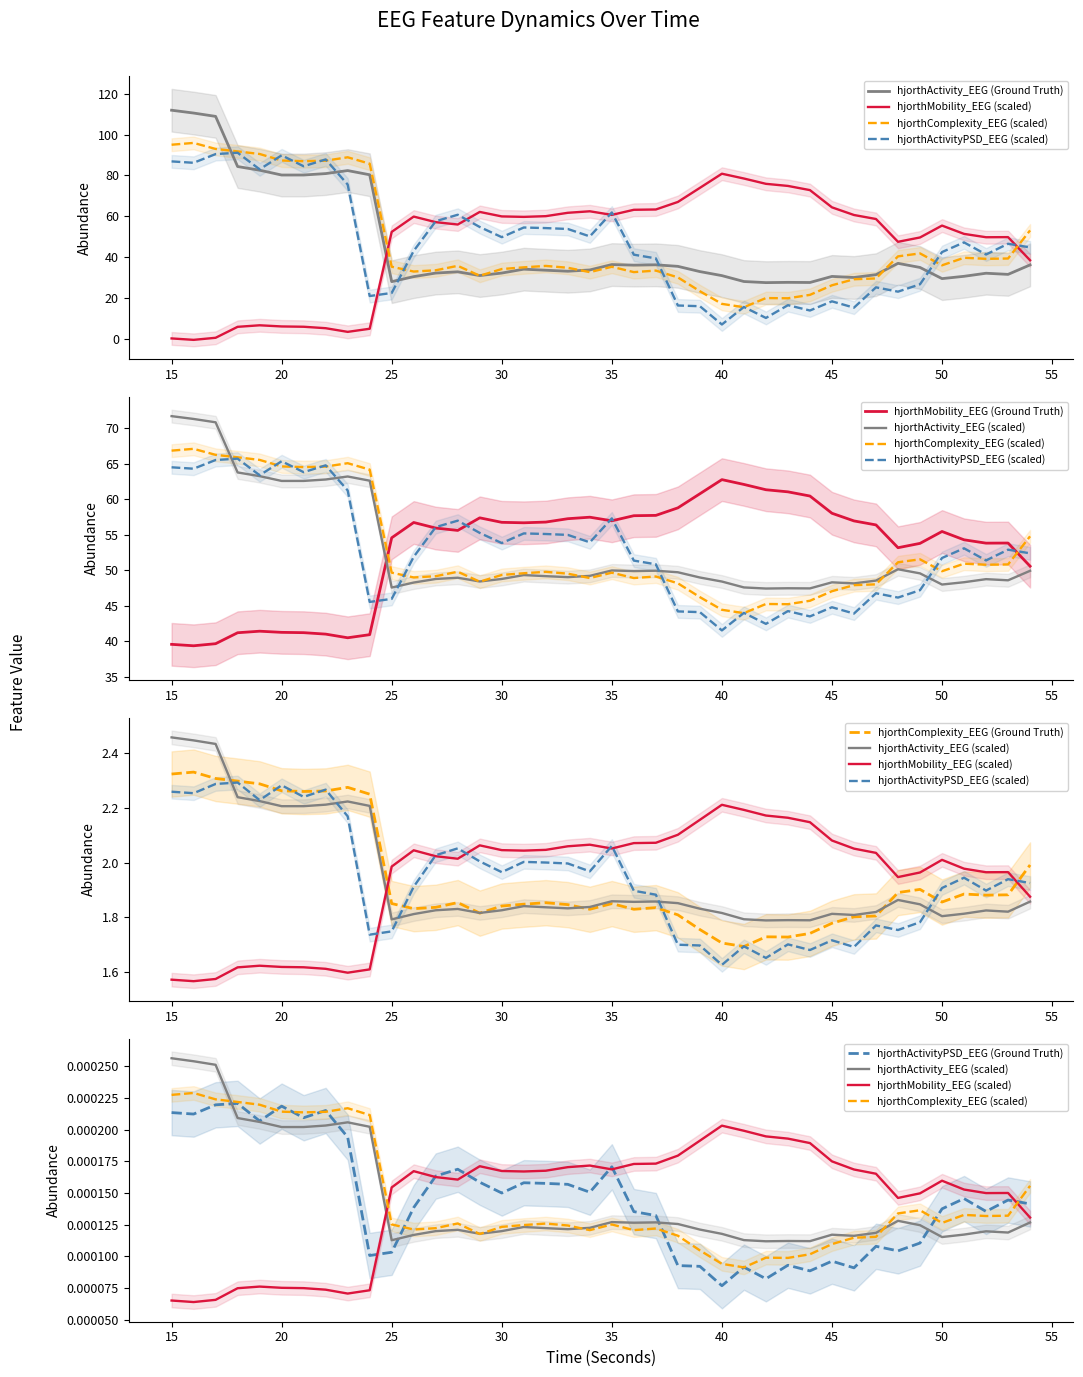

List the labels in order of hjorthActivity_EEG value, smallest first.

42, 44, 43, 25, 41, 50, 46, 26, 45, 51, 40, 29, 47, 53, 52, 27, 30, 28, 39, 33, 32, 34, 31, 49, 38, 36, 54, 37, 35, 48, 20, 21, 24, 22, 23, 19, 18, 17, 16, 15